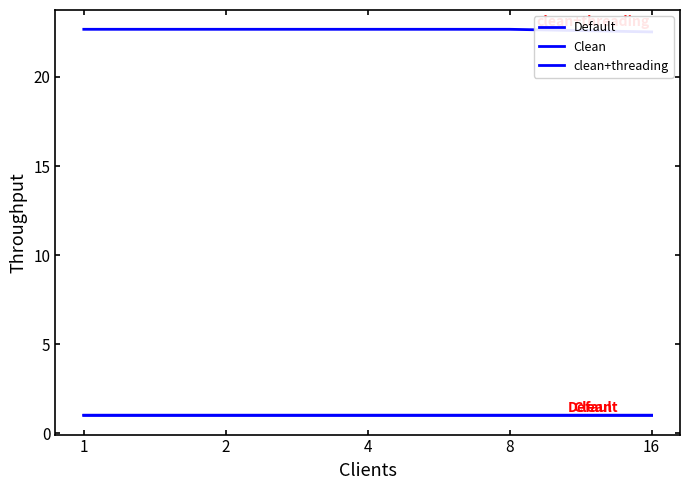

Is it true that clean+threading equals 22.5 at 16?

True